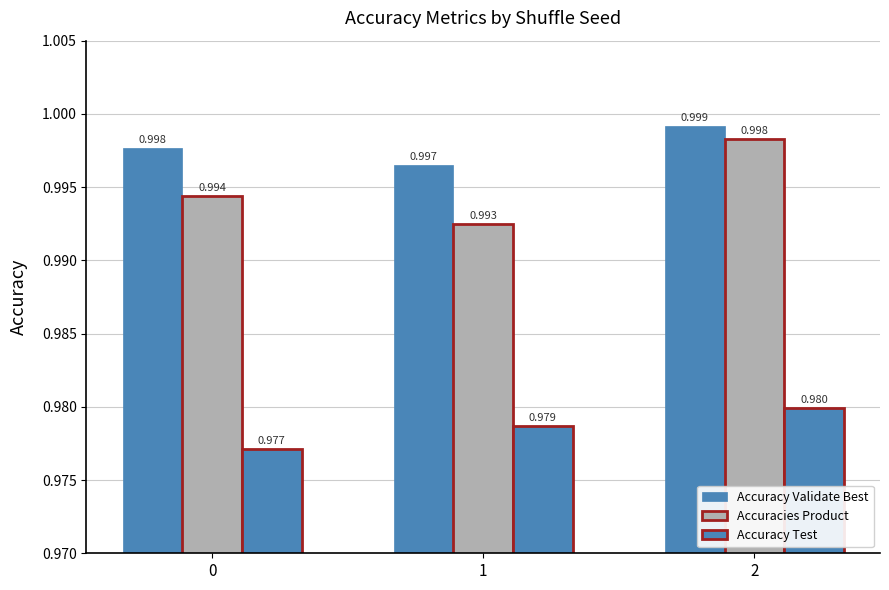

Which category has the highest value in the Accuracy Test series?

2